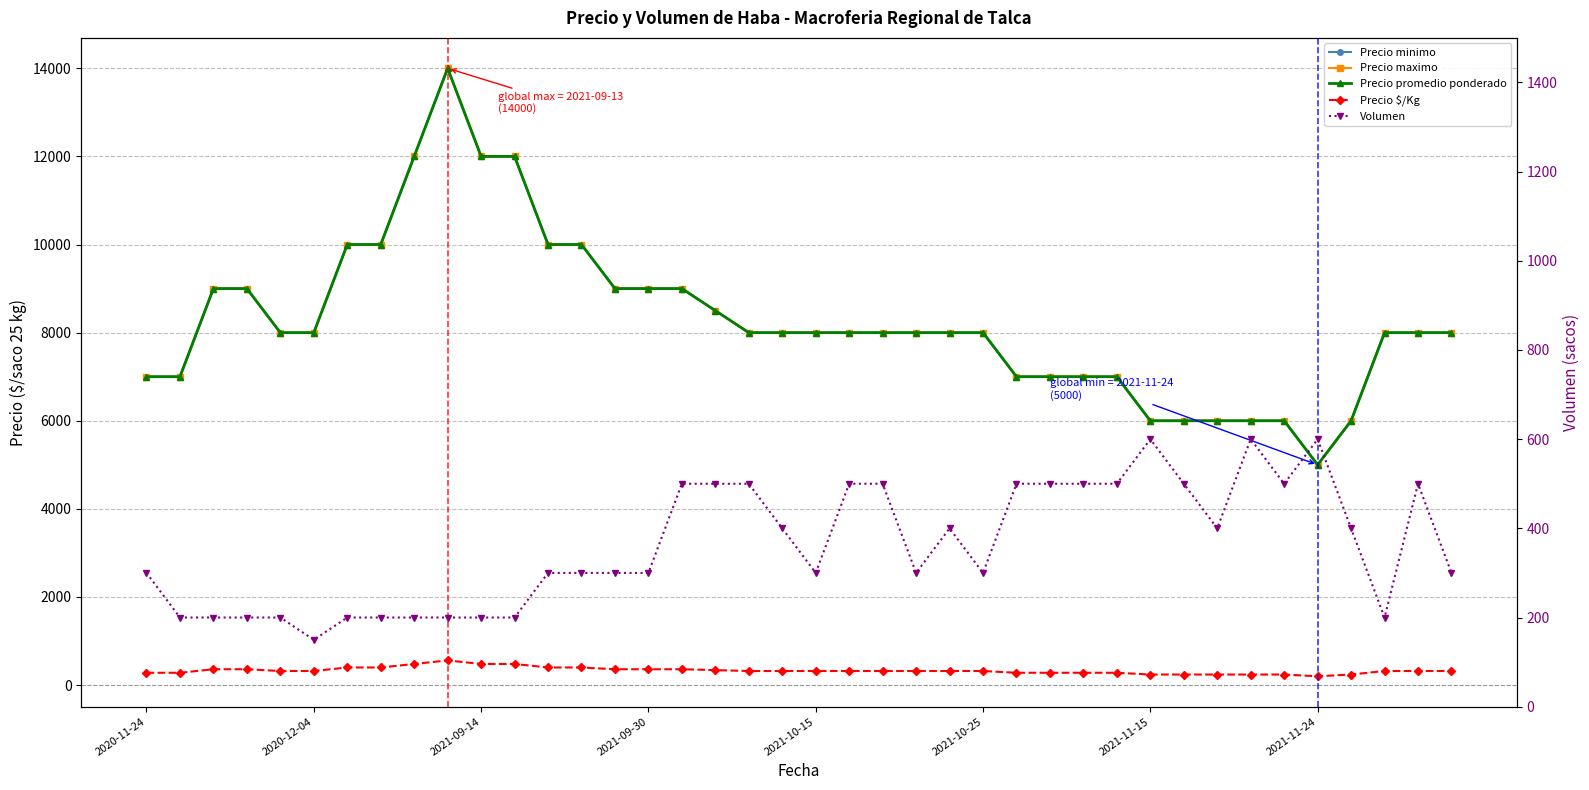

How many interior local peaks does the Precio minimo series have?

1